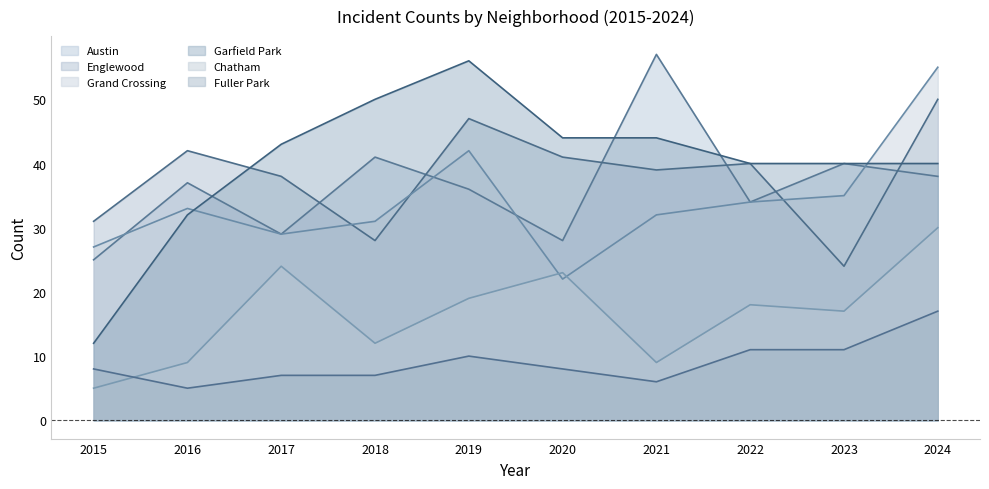

Which series has the largest total across all categories?

Garfield Park